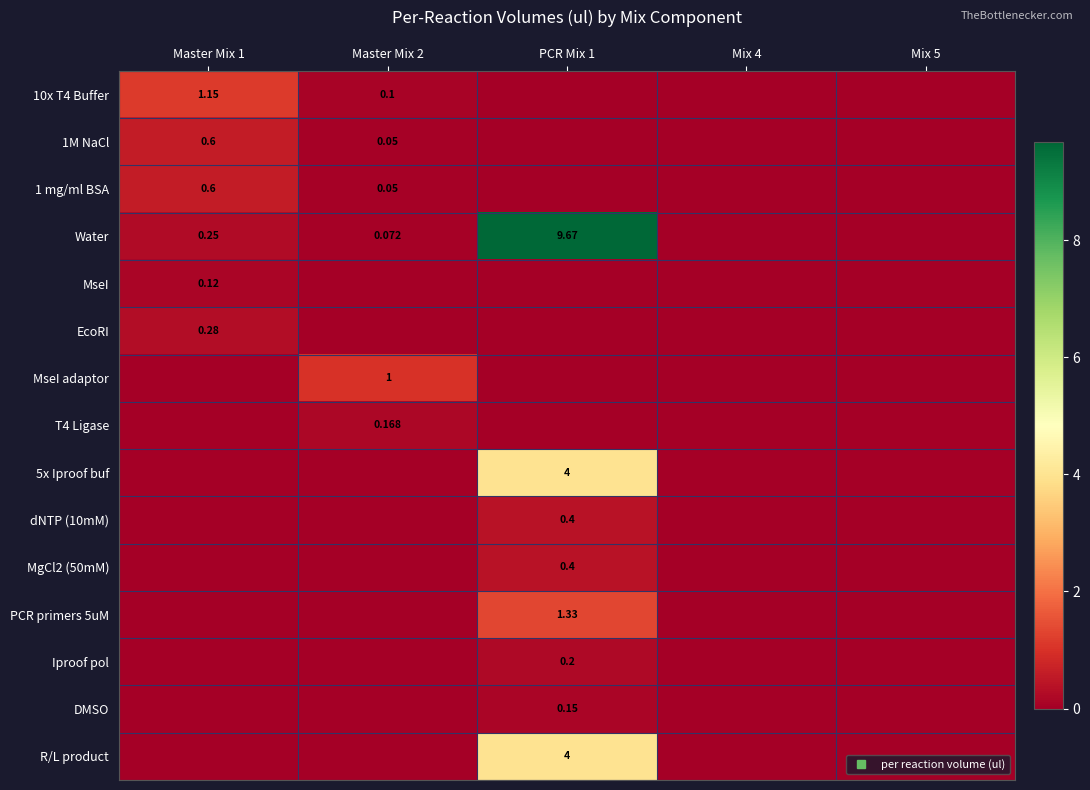

How many data points in 5x Iproof buf are above 0?

1